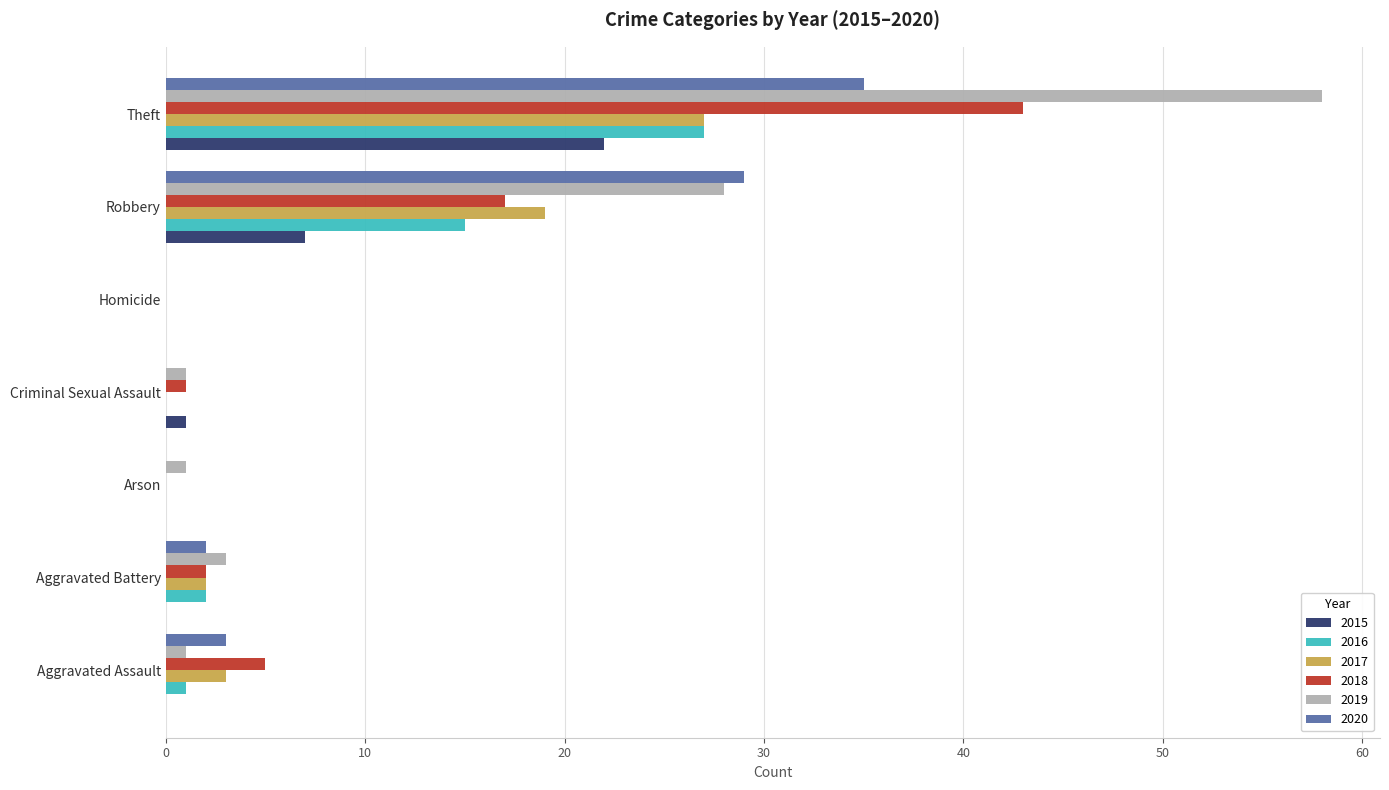

True or false: 2017 has a value of 0 at Criminal Sexual Assault.

True